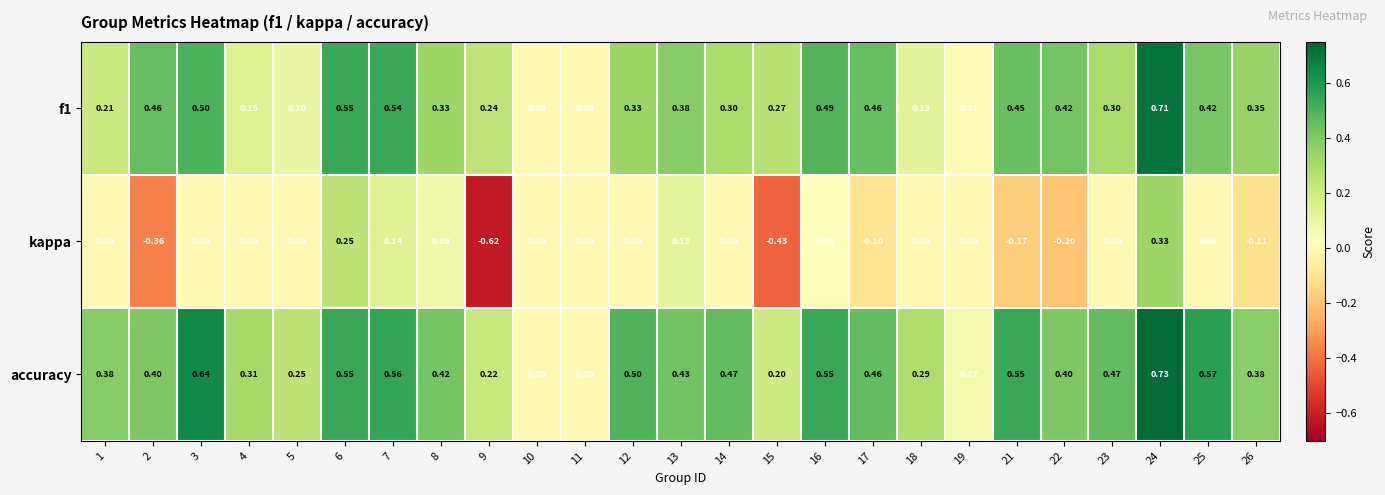

Count the number of data series in this chart.

3